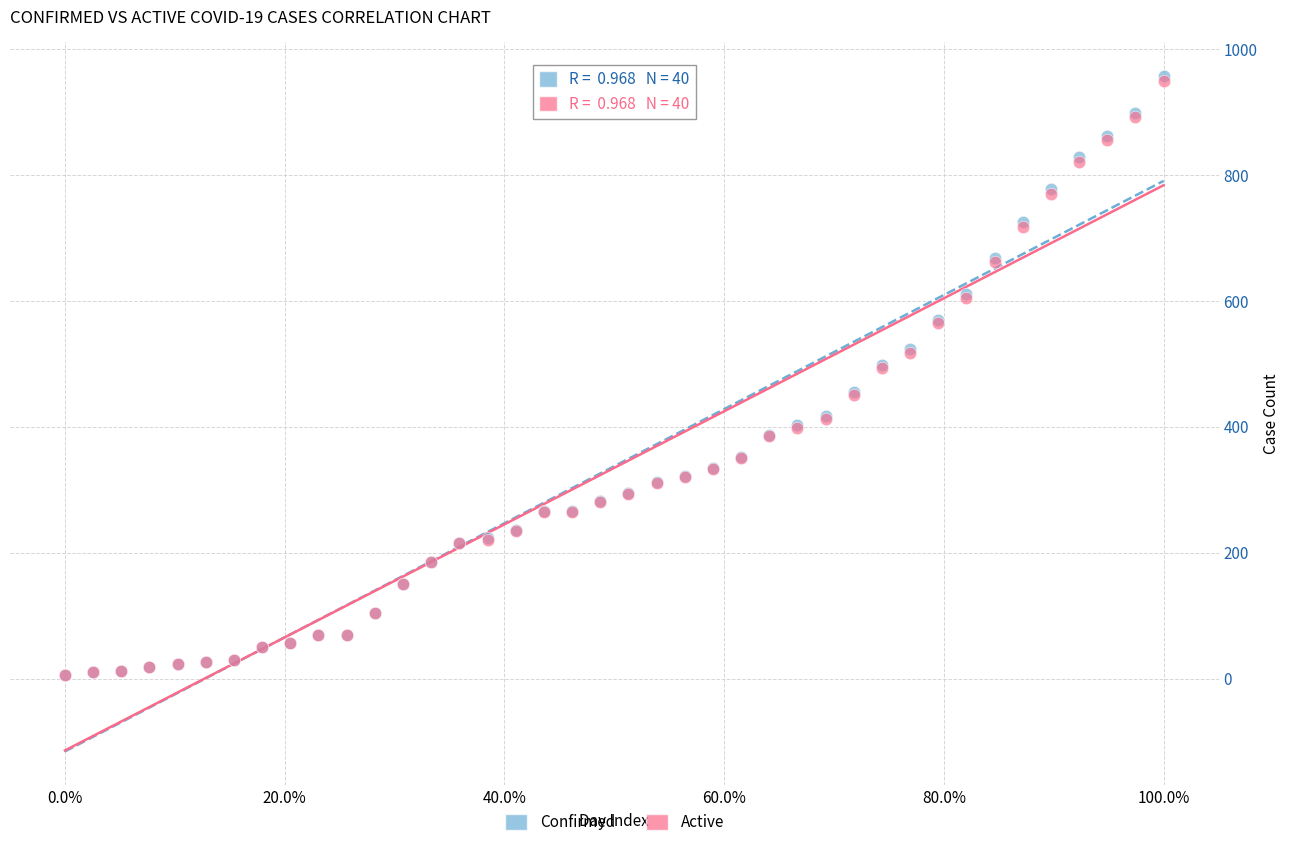

What are all the series names shown in the legend?

Confirmed, Active